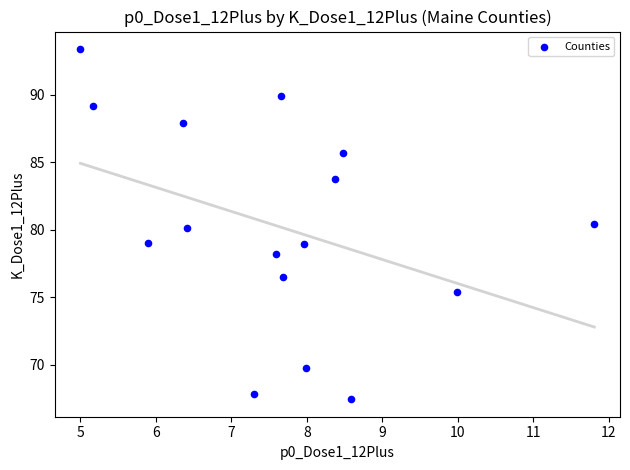

What is the range of X values (max minus min)?

6.8